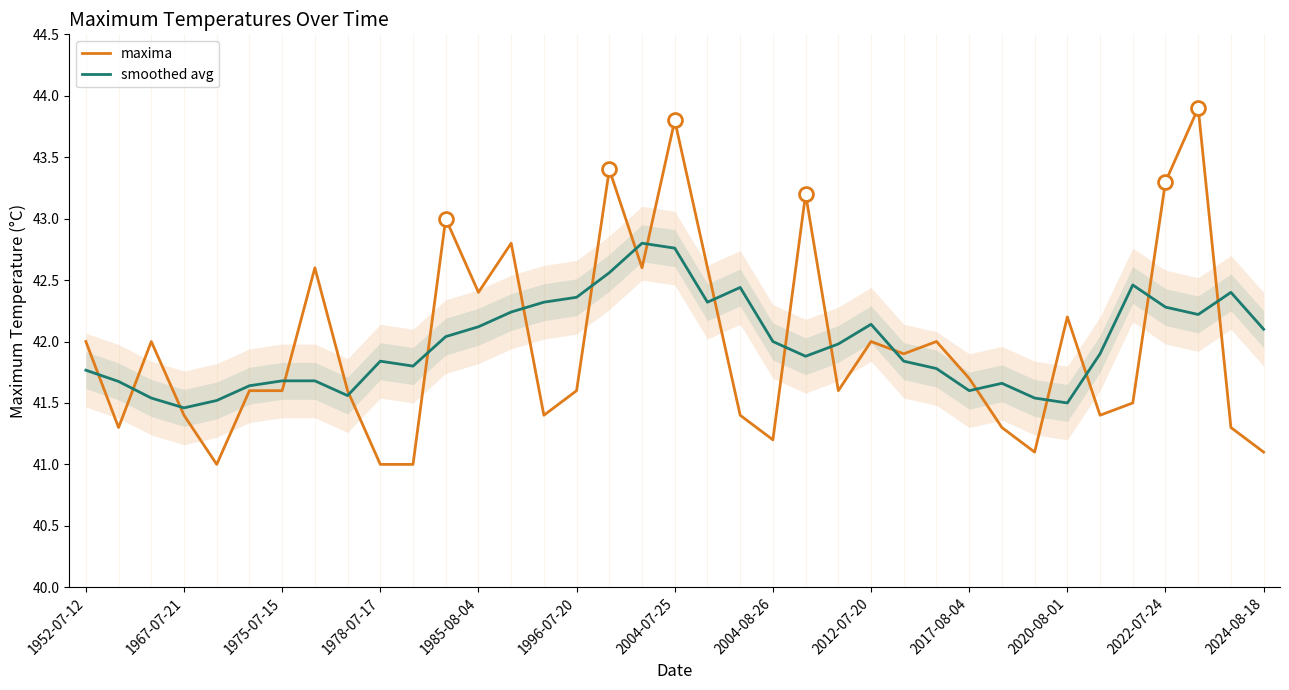

Which series has the widest spread of values?

maxima